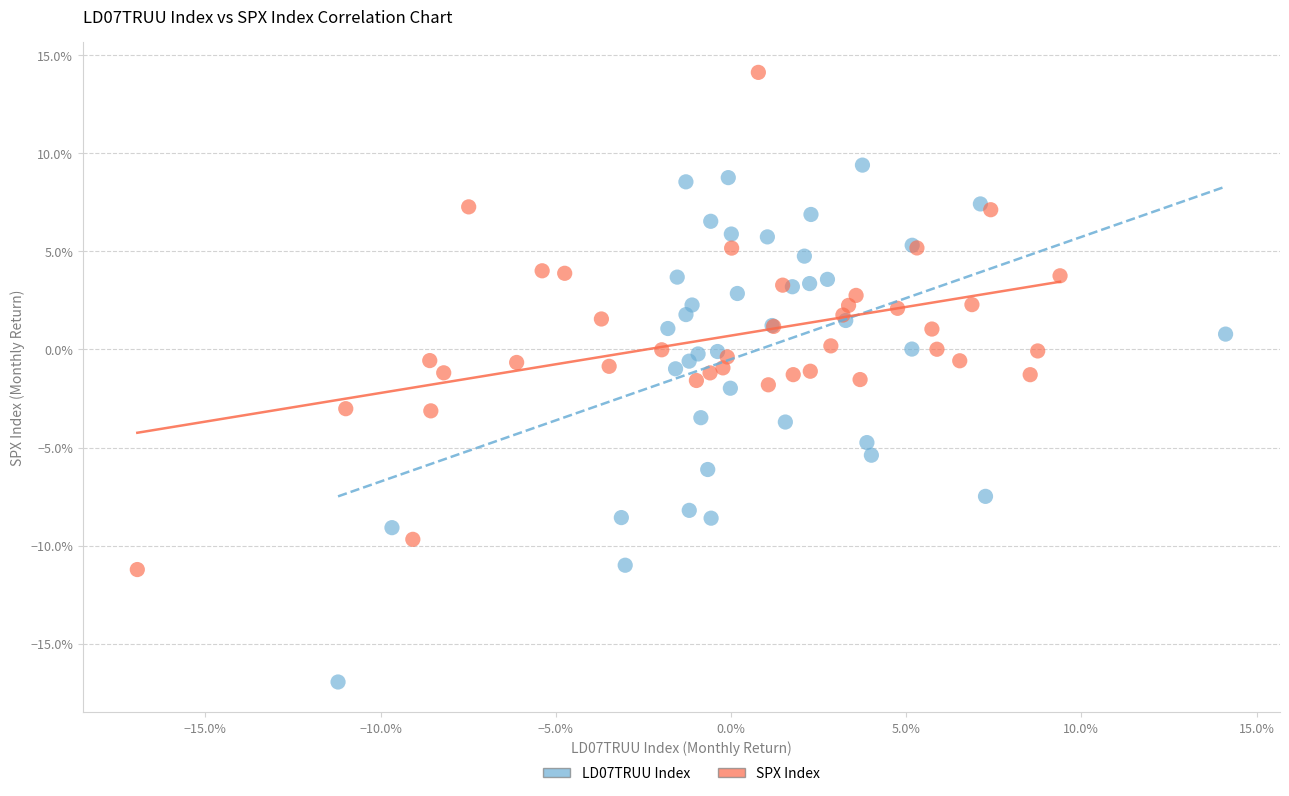

What are all the series names shown in the legend?

LD07TRUU Index, SPX Index